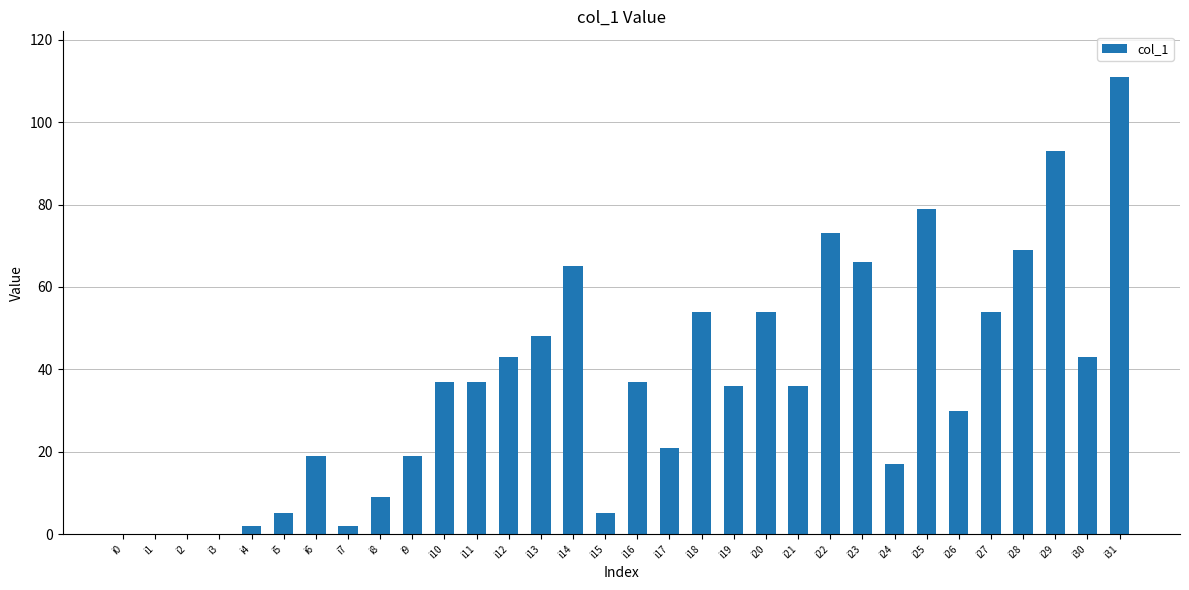

The value at i26 is 45. True or false?

False